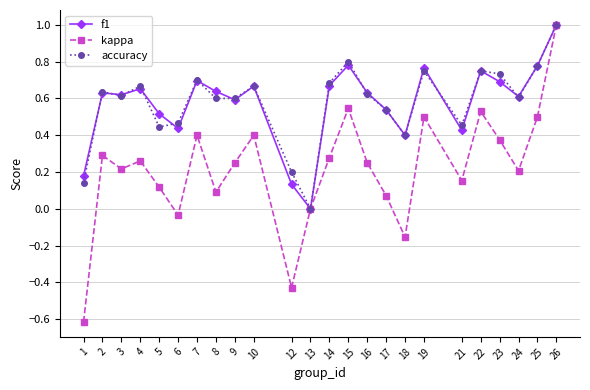

What is the difference between the maximum and minimum values in the f1 series?

1.0